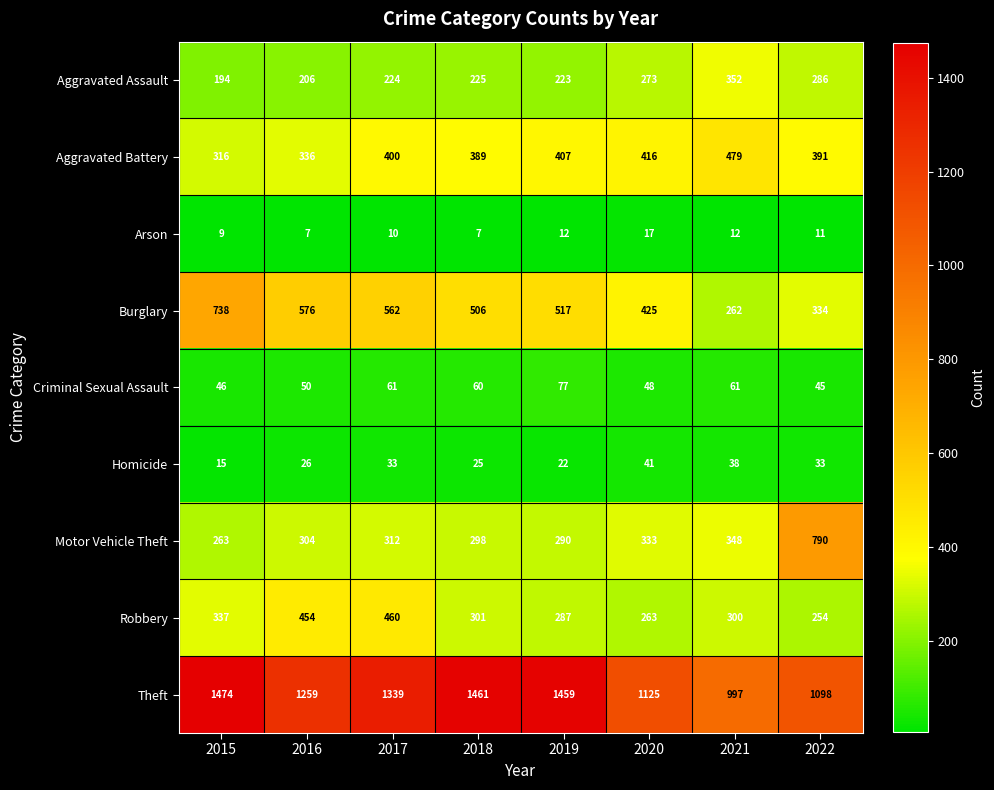

What is the difference between the maximum and minimum values in the Theft series?

477